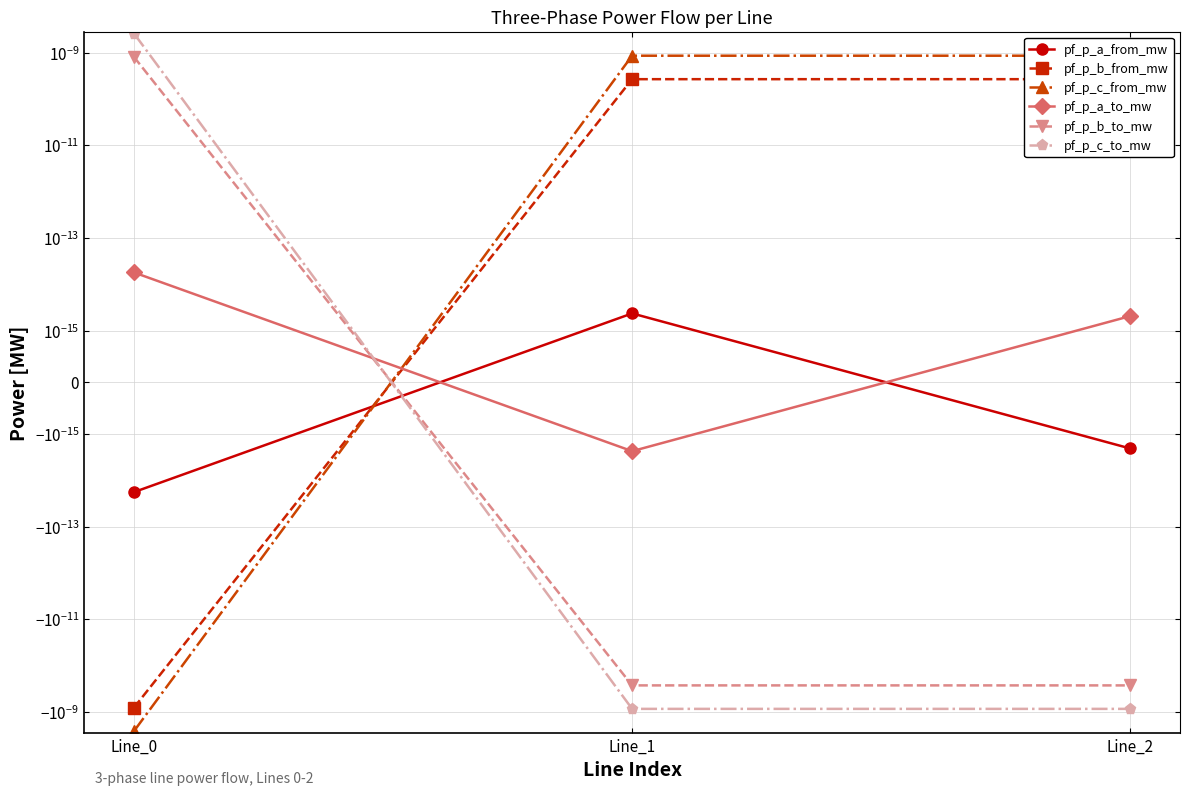

The value of pf_p_a_from_mw at Line_0 is -0.0. True or false?

False